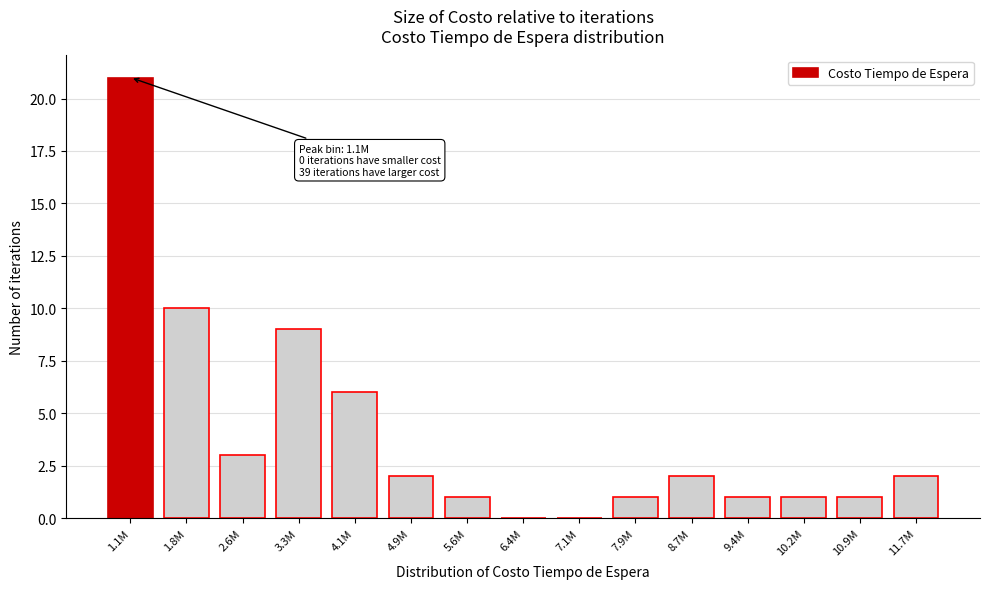

Reading left to right, list all the values displayed in this chart.

1.1M=21	1.8M=10	2.6M=3	3.3M=9	4.1M=6	4.9M=2	5.6M=1	6.4M=0	7.1M=0	7.9M=1	8.7M=2	9.4M=1	10.2M=1	10.9M=1	11.7M=2